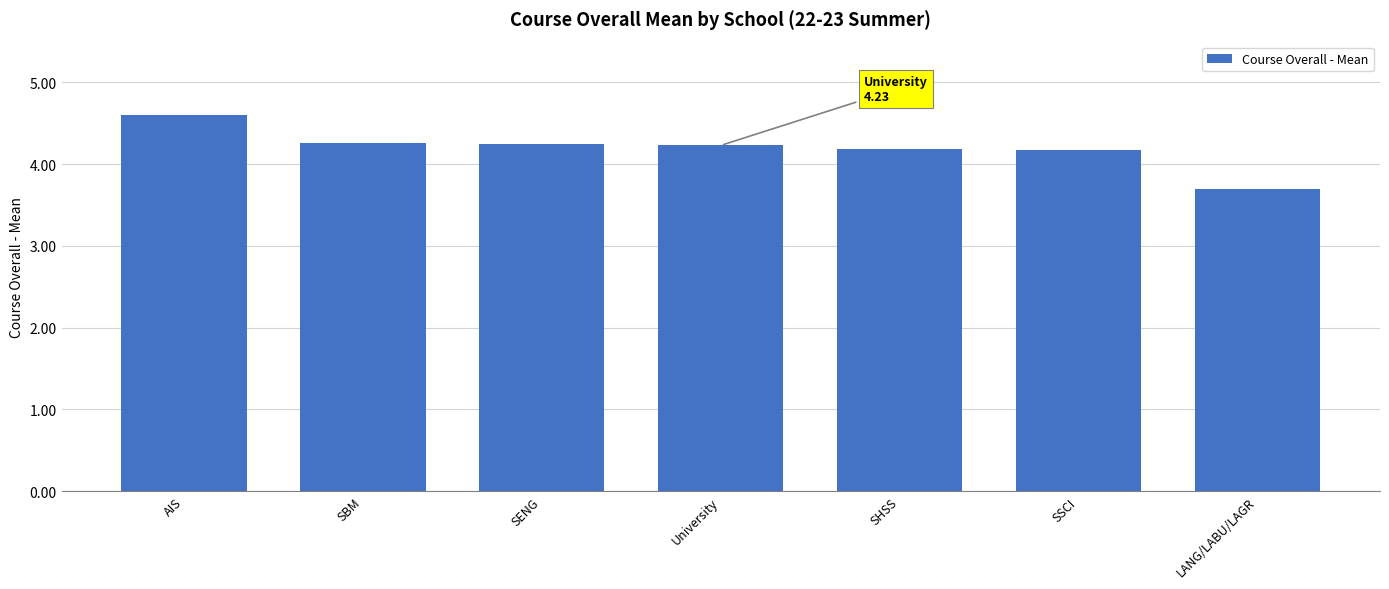

Does the chart contain stacked bars?

No